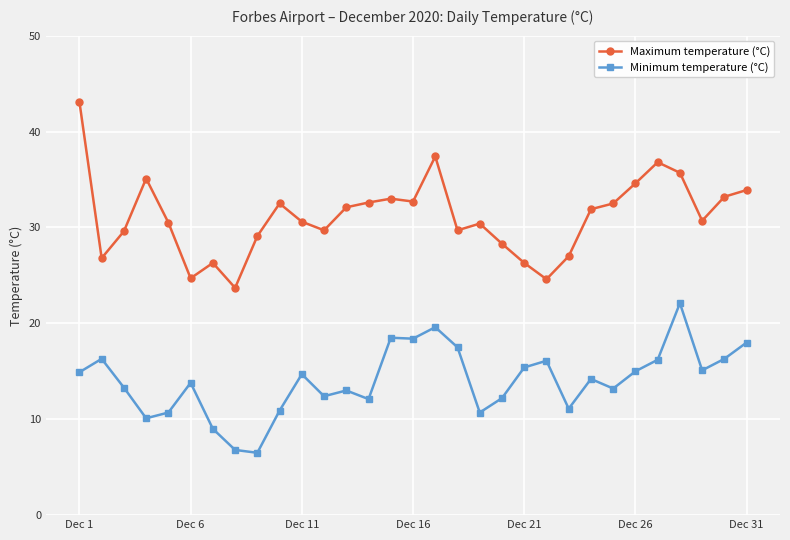

Rank the series by their average value, from lowest to highest.

Minimum temperature (°C), Maximum temperature (°C)